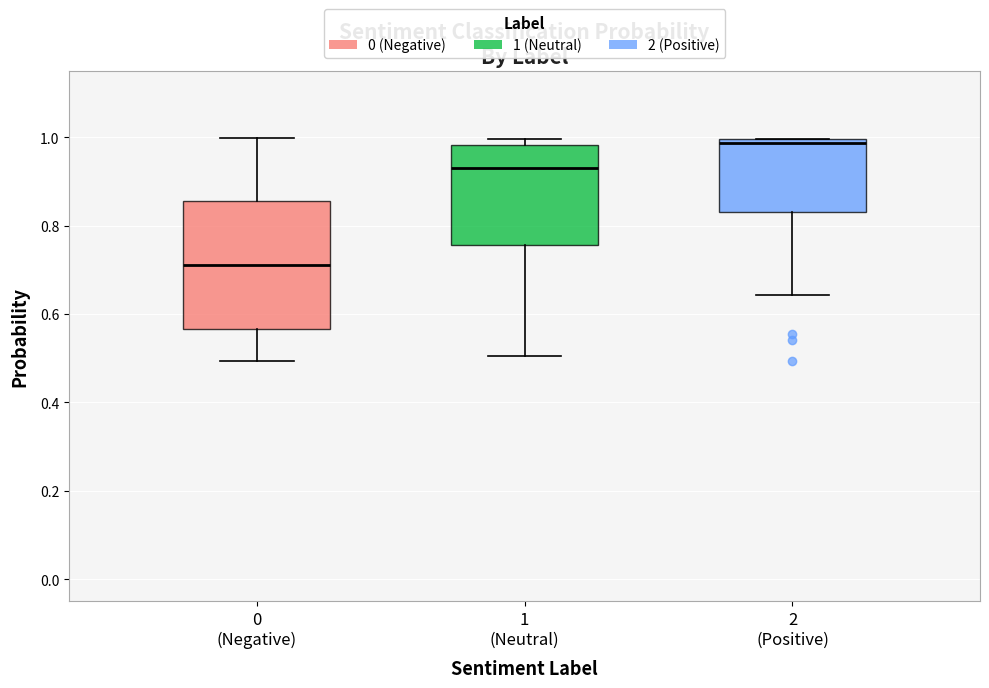

Reading left to right, transcribe this box plot: for each box, give where its median line is, the range the box spans, and where its two whiskers end, as read against the y-axis. The values are not printed on the chart, so give them approximately, as read against the axis.

0 (Negative): median 0.72, box 0.56 to 0.86, whiskers 0.50 to 1.00
1 (Neutral): median 0.94, box 0.76 to 0.98, whiskers 0.50 to 1.00
2 (Positive): median 0.98, box 0.84 to 1.00, whiskers 0.64 to 1.00